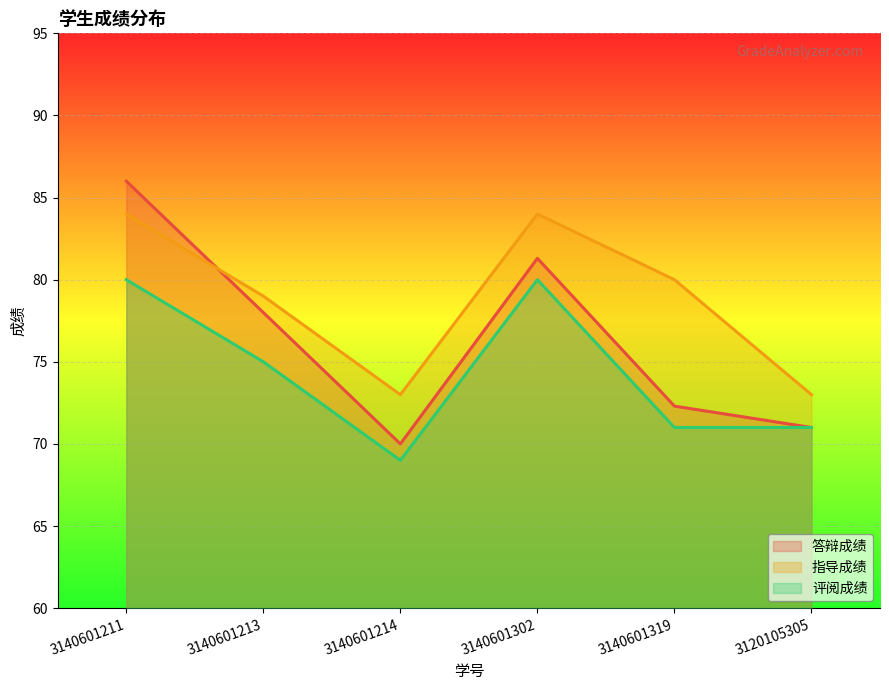

Reading left to right, extract all data points from this chart.

答辩成绩: 86.0	78.0	70.0	81.3	72.3	71.0
指导成绩: 84.0	79.0	73.0	84.0	80.0	73.0
评阅成绩: 80.0	75.0	69.0	80.0	71.0	71.0